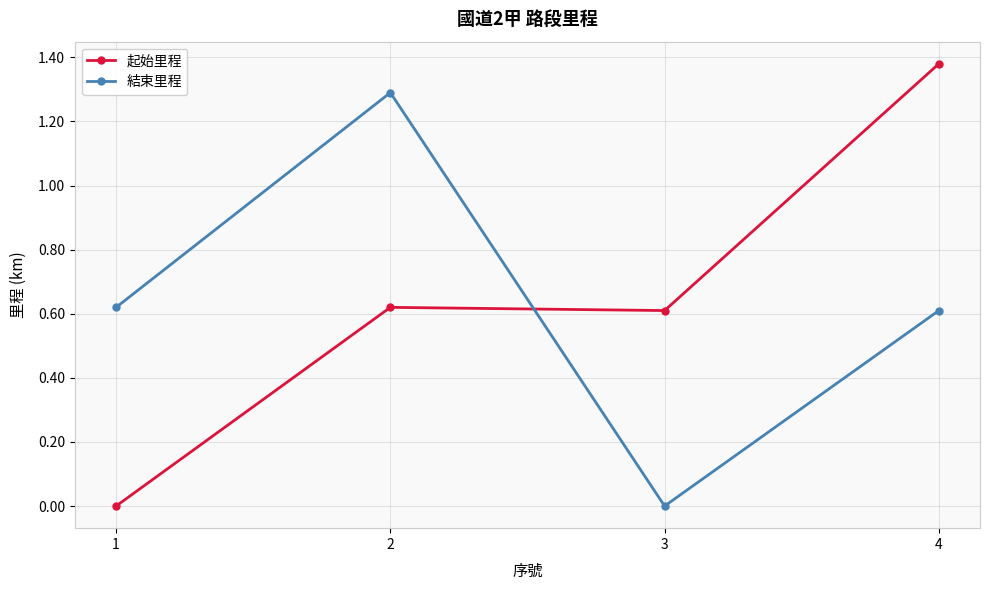

How many lines are shown in the chart?

2